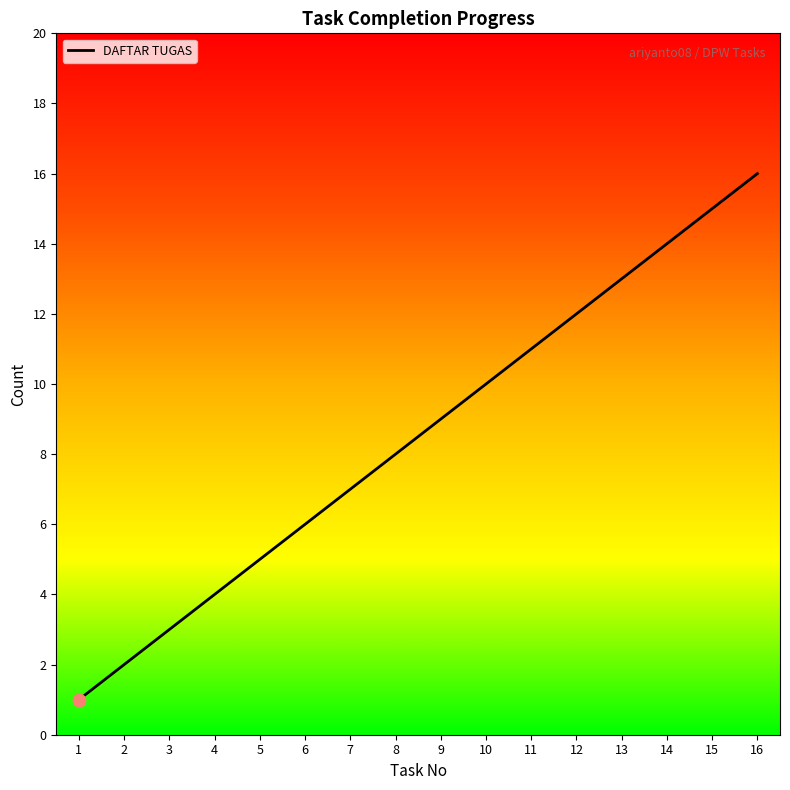

What is the change in value from 1 to 13?

+12